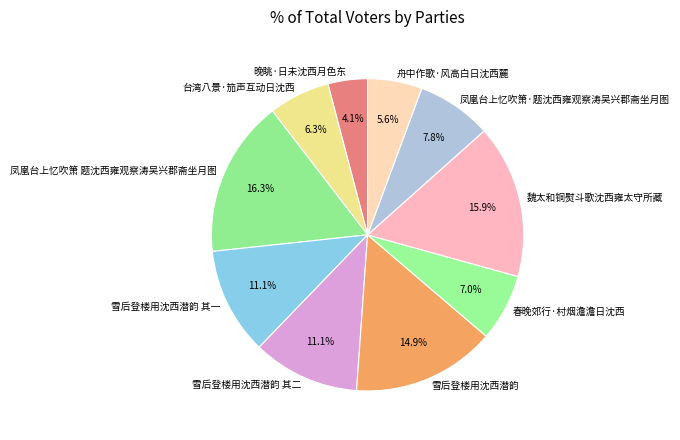

What percentage is NOT represented by 舟中作歌·风高白日沈西麓?

94.4%